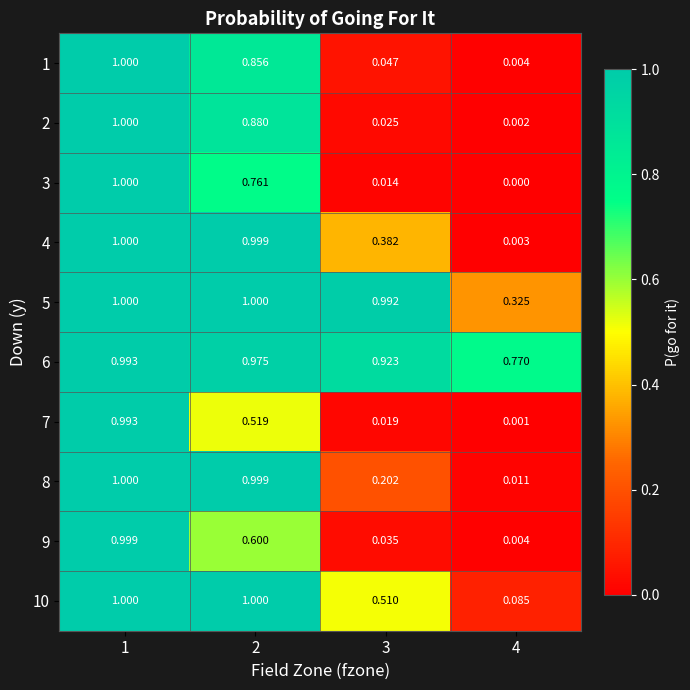

Is the value of 4 at 4 greater than the value of 9 at 4?

No